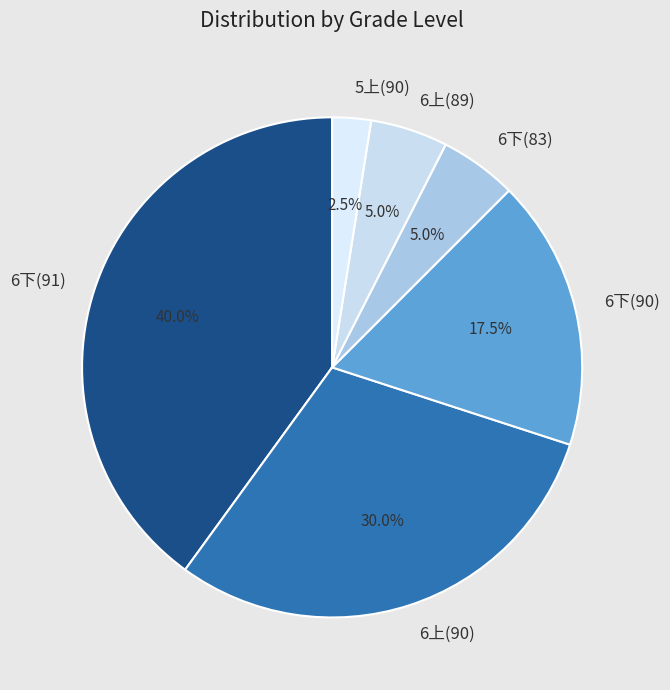

Between 6上(89) and 6下(91), which is larger?

6下(91)